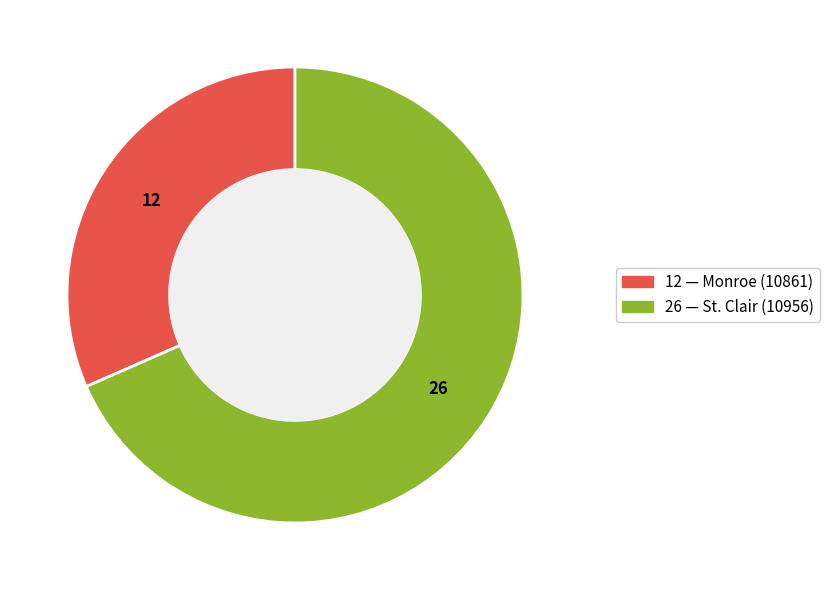

Does any single category account for the majority?

Yes